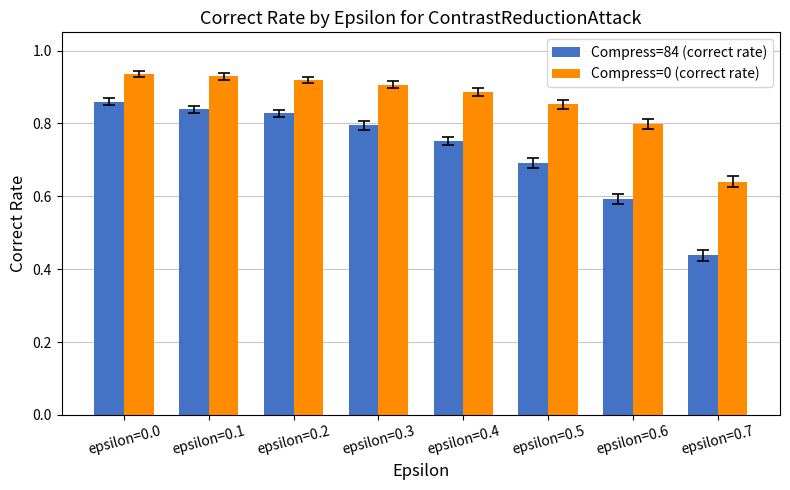

What are all the series names shown in the legend?

Compress=84 (correct rate), Compress=0 (correct rate)